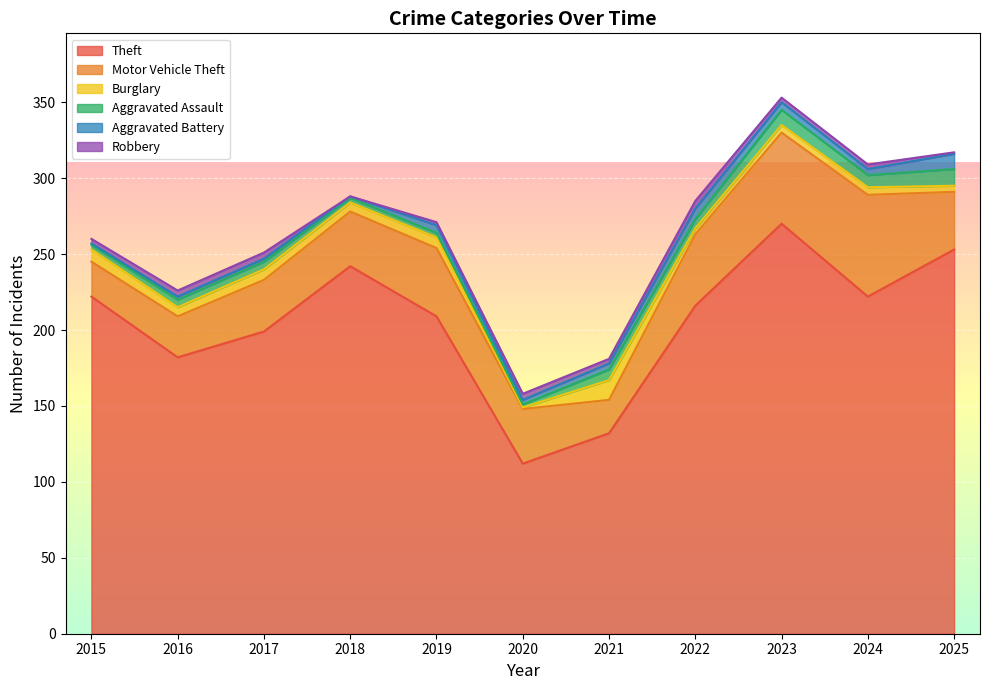

The value of Burglary at 2017 is 7. True or false?

True